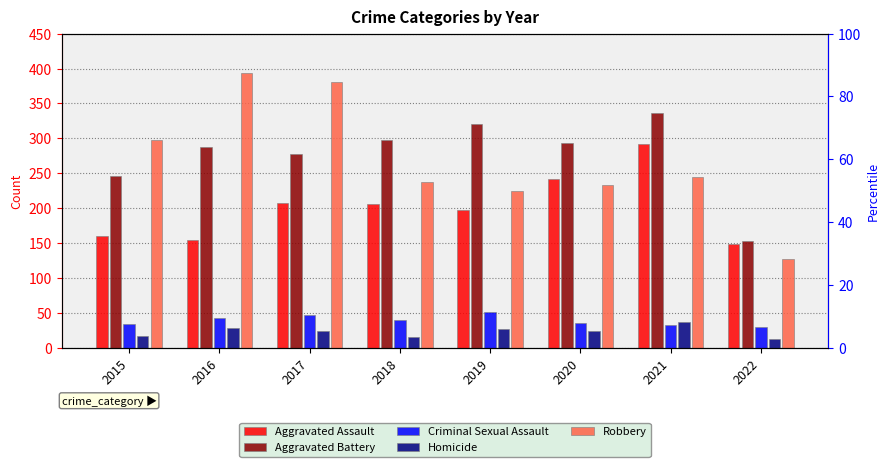

What are all the series names shown in the legend?

Aggravated Assault, Aggravated Battery, Criminal Sexual Assault, Homicide, Robbery